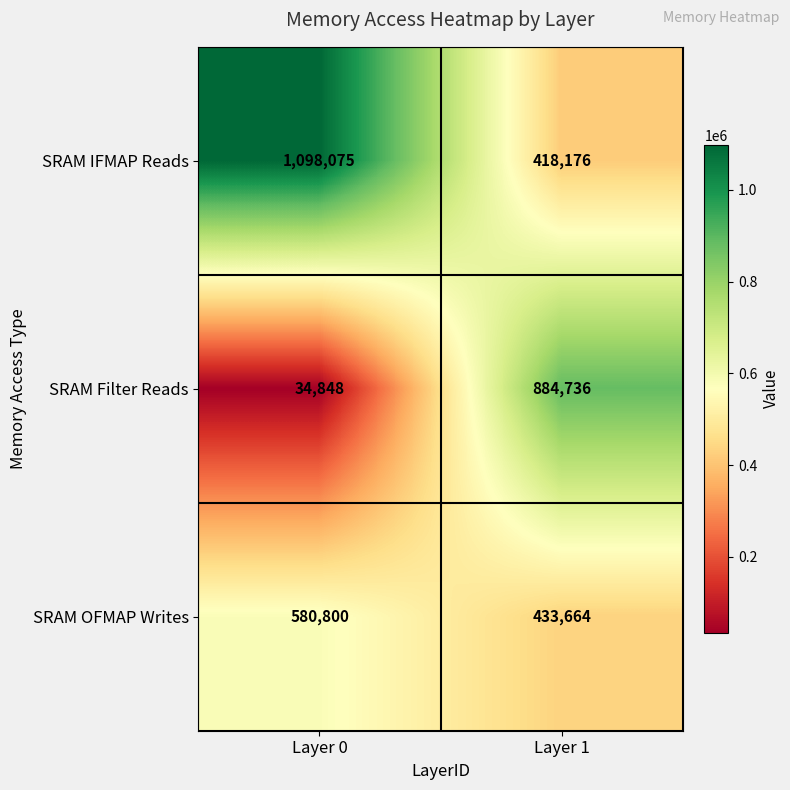

Which series has the largest total across all categories?

SRAM IFMAP Reads